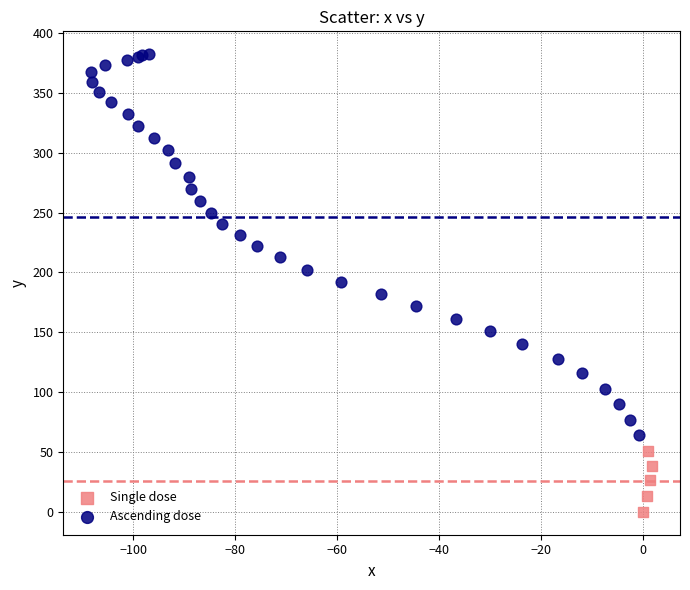

Which series reaches the maximum Y coordinate?

Ascending dose